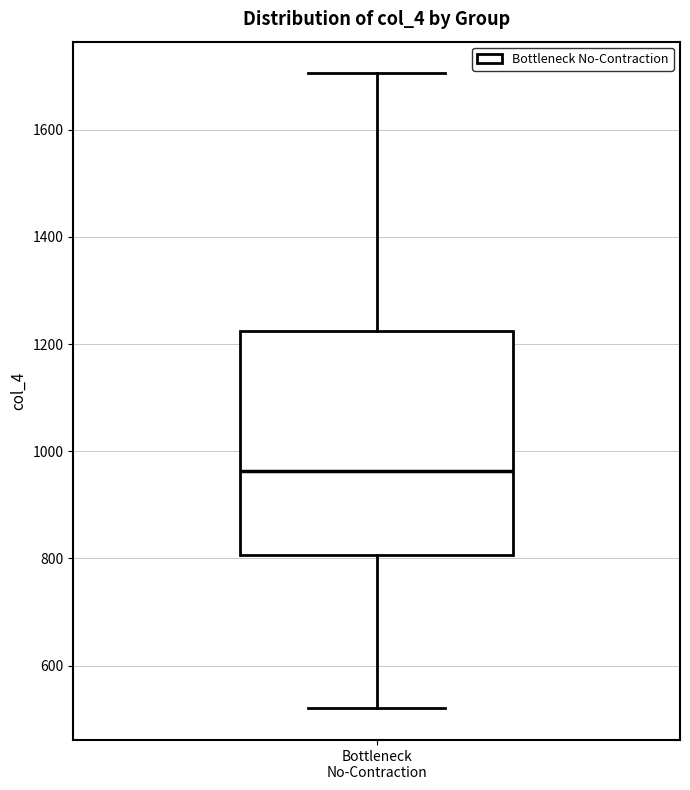

Transcribe this box plot: give where the median line is, the range the box spans, and where the two whiskers end, as read against the y-axis. The values are not printed on the chart, so give them approximately, as read against the axis.

median 960, box 800 to 1220, whiskers 520 to 1700